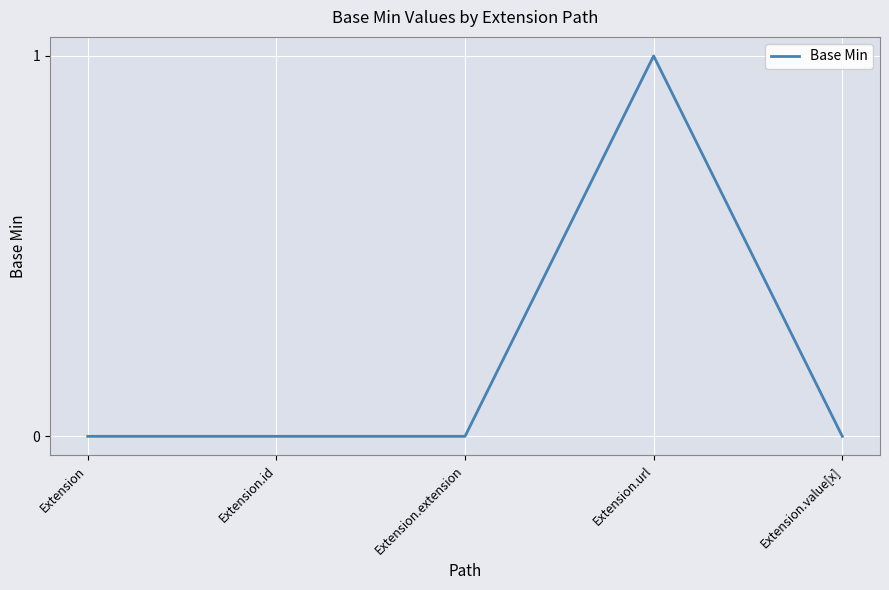

At which category does the chart reach its peak across all series?

Extension.url